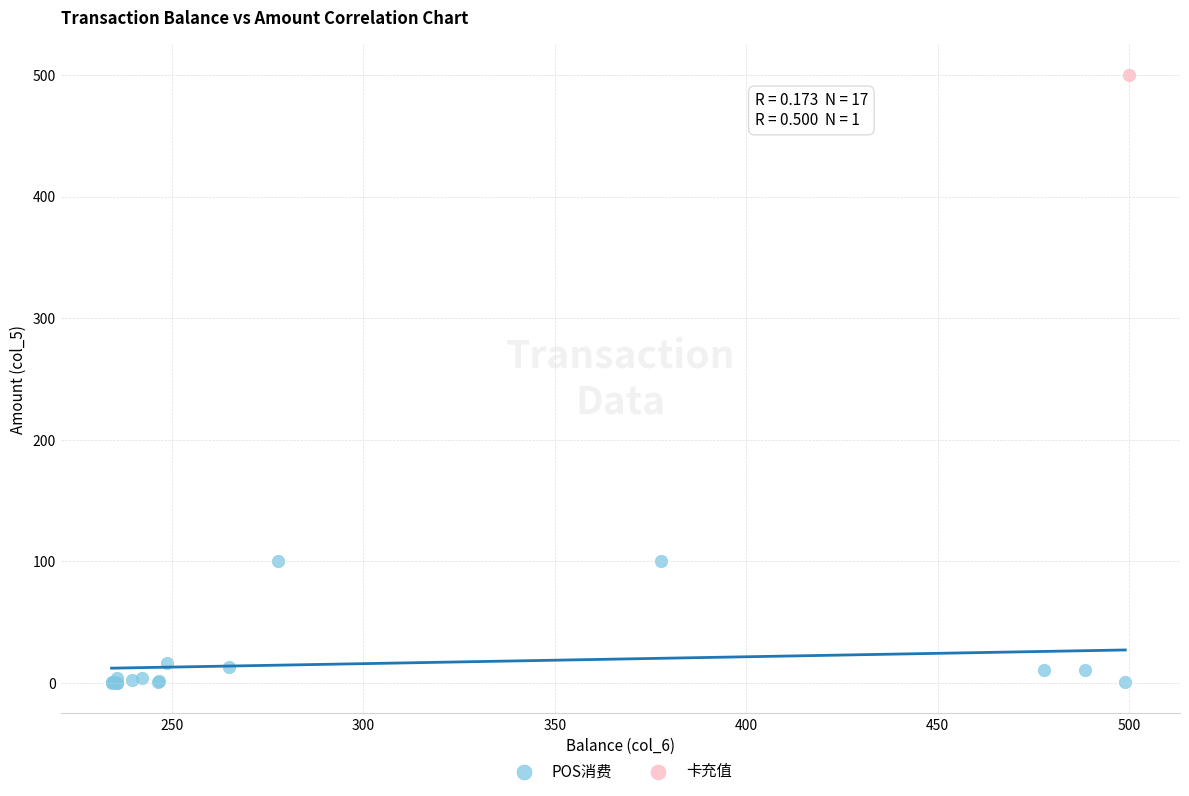

What are all the series names shown in the legend?

POS消费, 卡充值